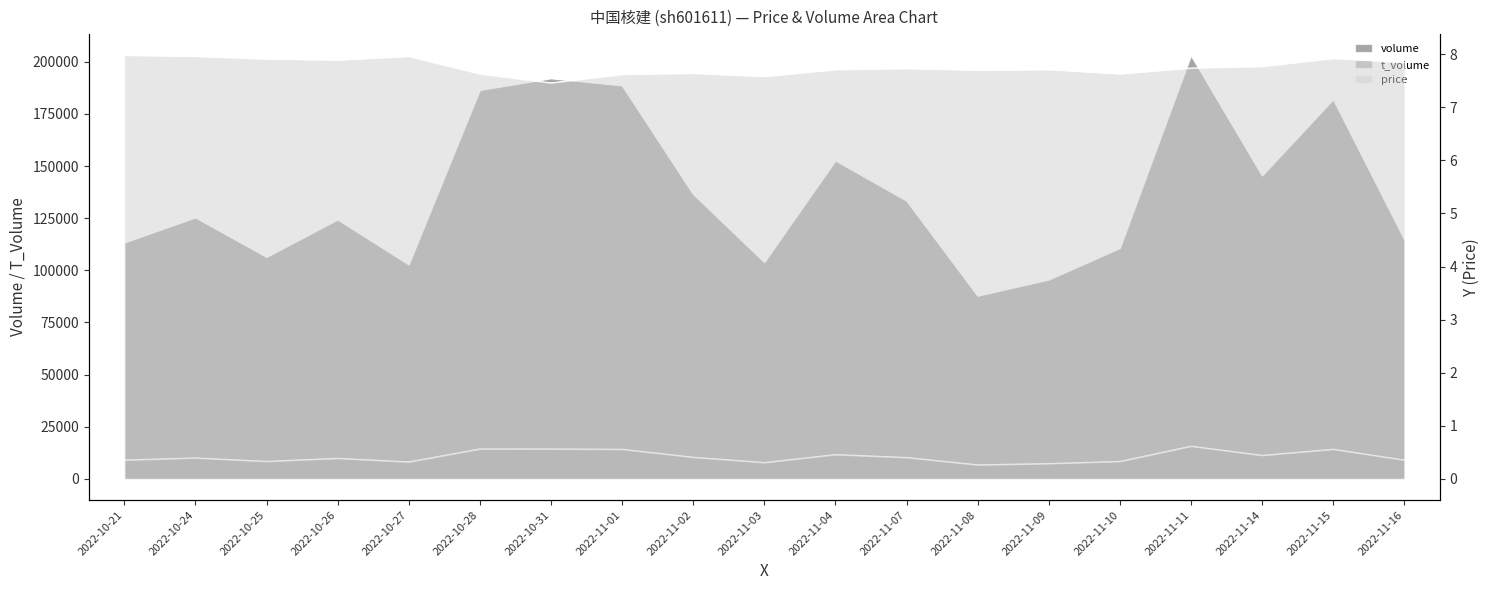

What is the sum of the price values at 2022-10-27 and 2022-11-09?

15.7